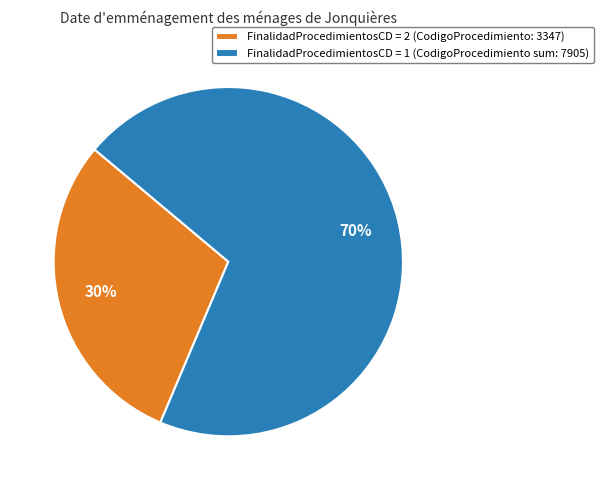

Is the sum of FinalidadProcedimientosCD = 1 (CodigoProcedimiento sum: 7905) and FinalidadProcedimientosCD = 2 (CodigoProcedimiento: 3347) greater than half?

Yes